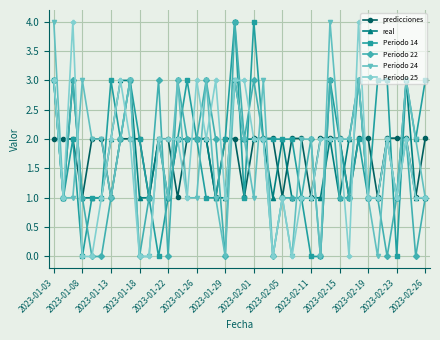

What is the value of the Periodo 25 point at the 31st from the left?

2.0